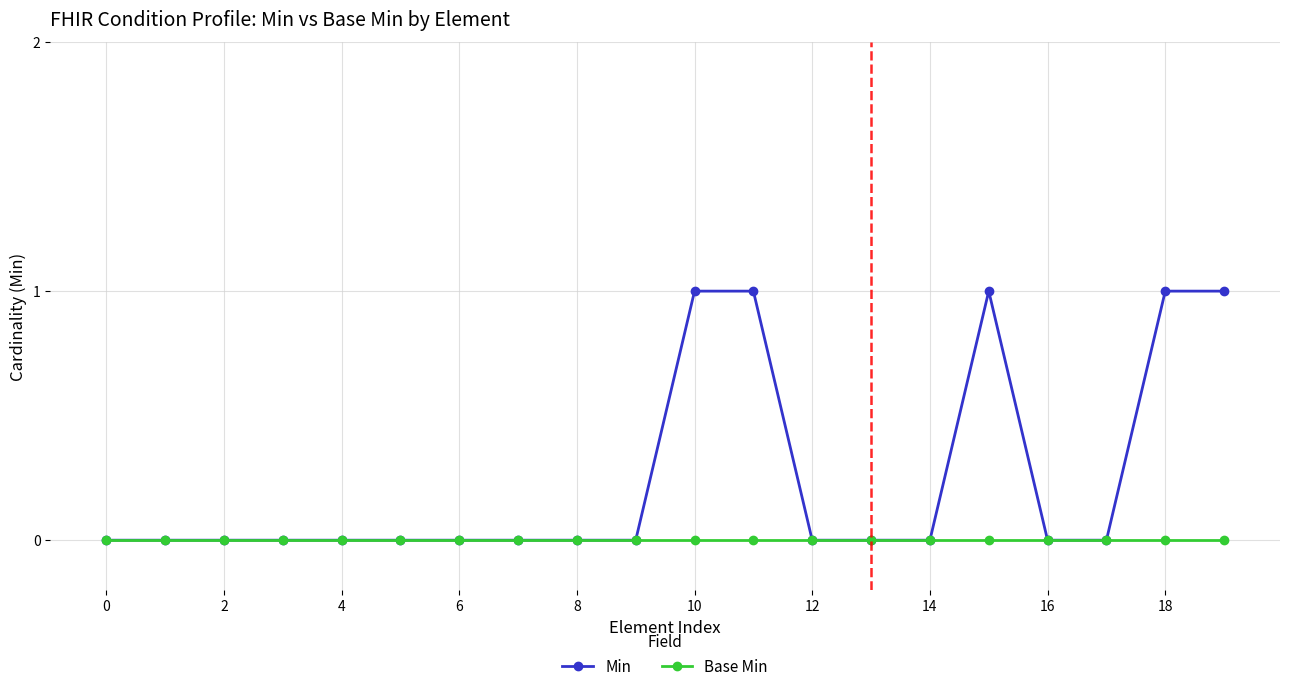

Which series has the largest total across all categories?

Min